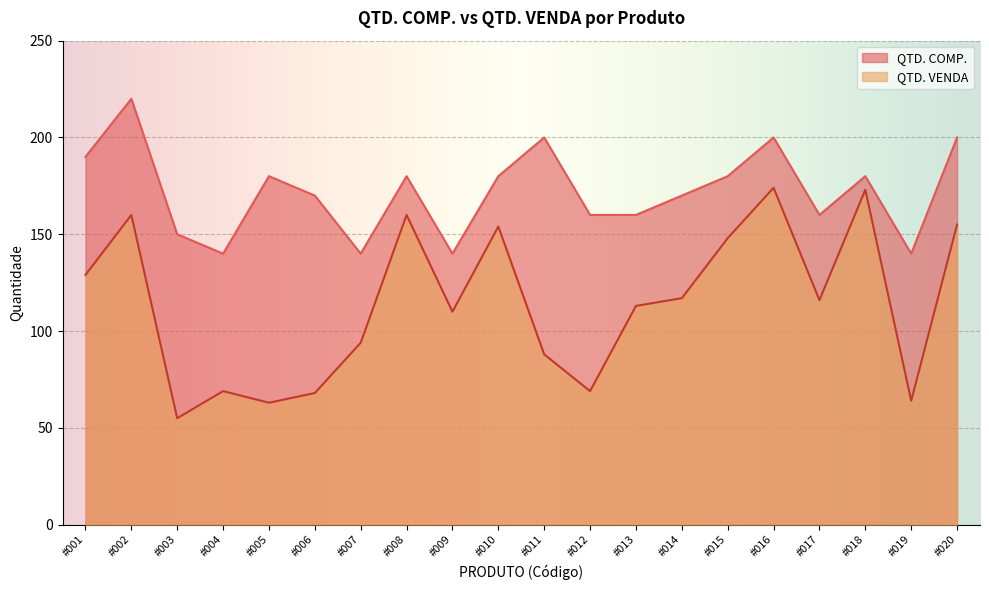

True or false: QTD. VENDA has more than 2 interior local peaks.

True